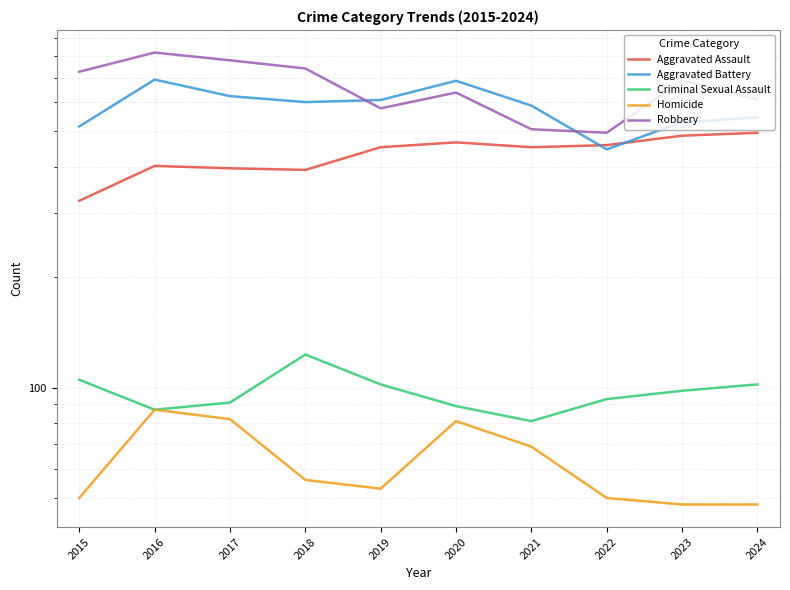

Which category has the lowest value across all series?

2023